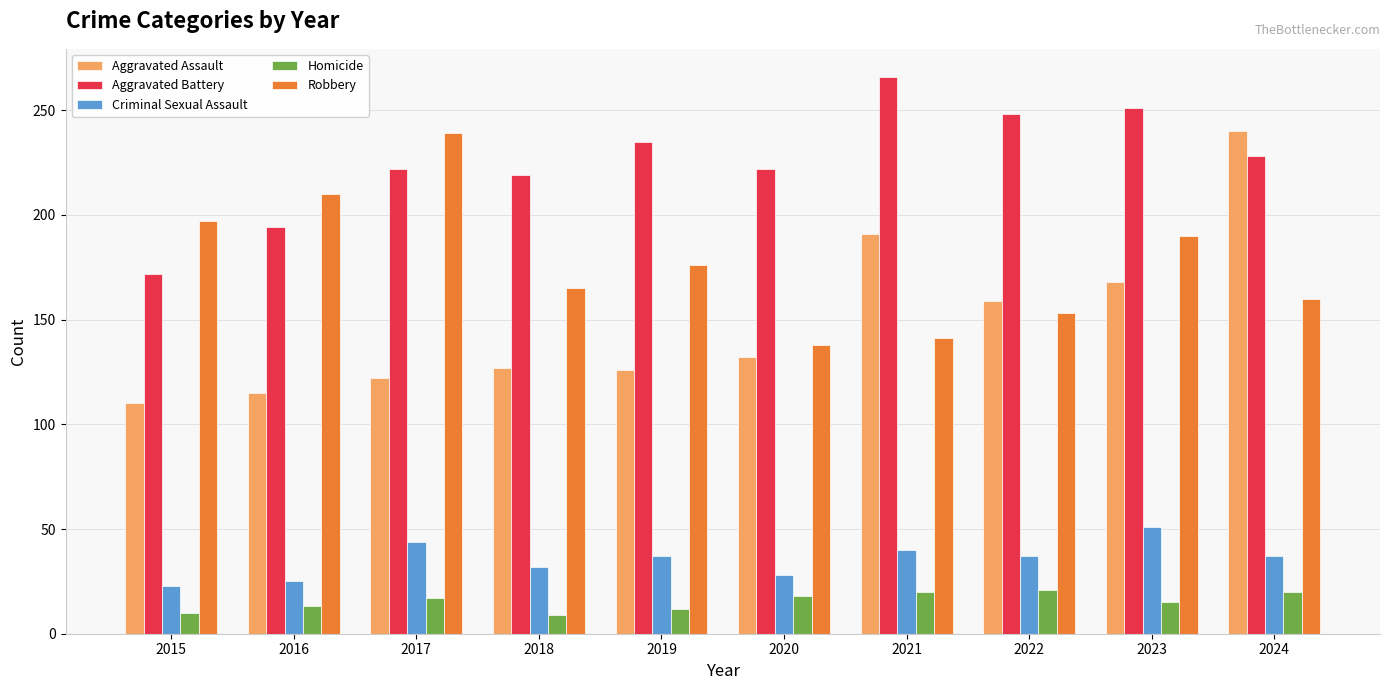

At which category does the chart reach its peak across all series?

2021